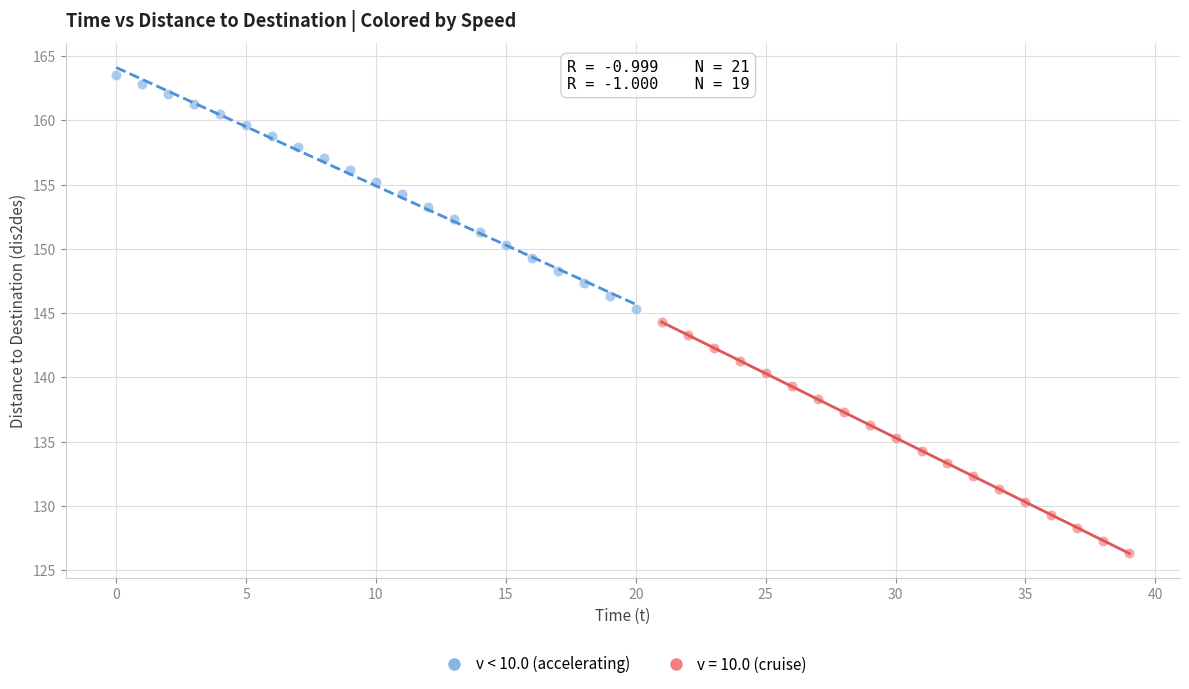

Which series contains the lowest Y value?

v = 10.0 (cruise)